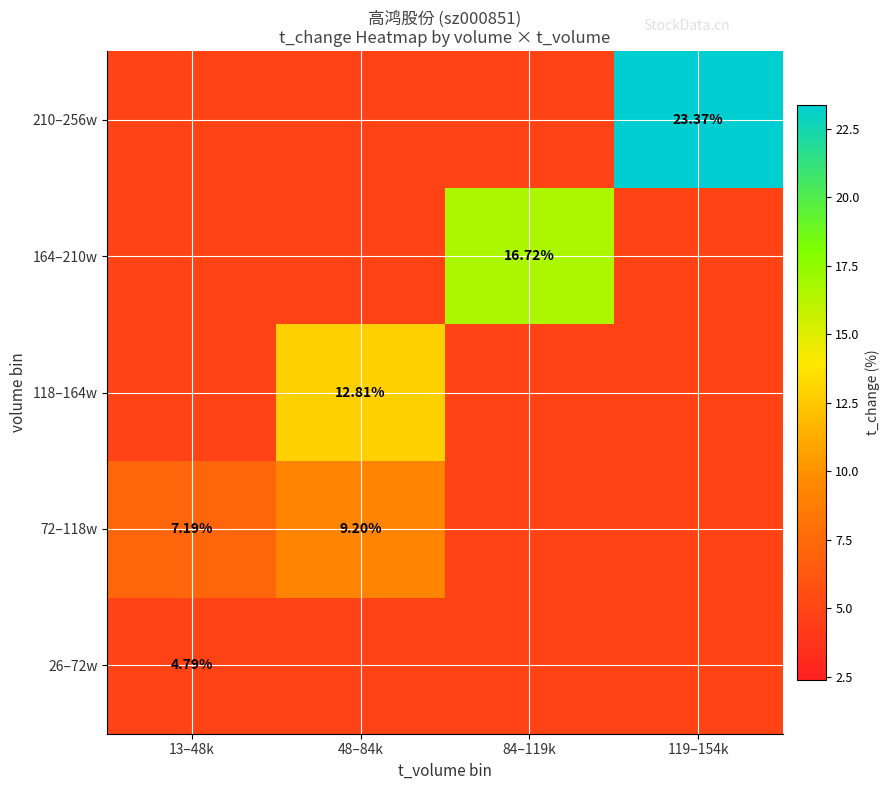

What is the sum of the 118–164w values at 48–84k and 119–154k?

17.6